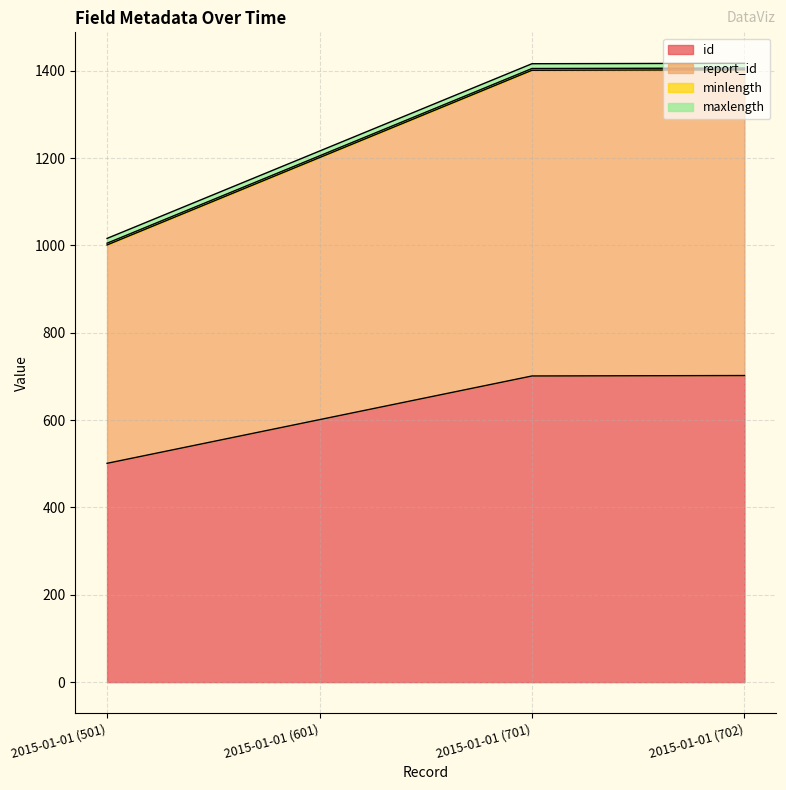

True or false: id and report_id cross at least once.

False